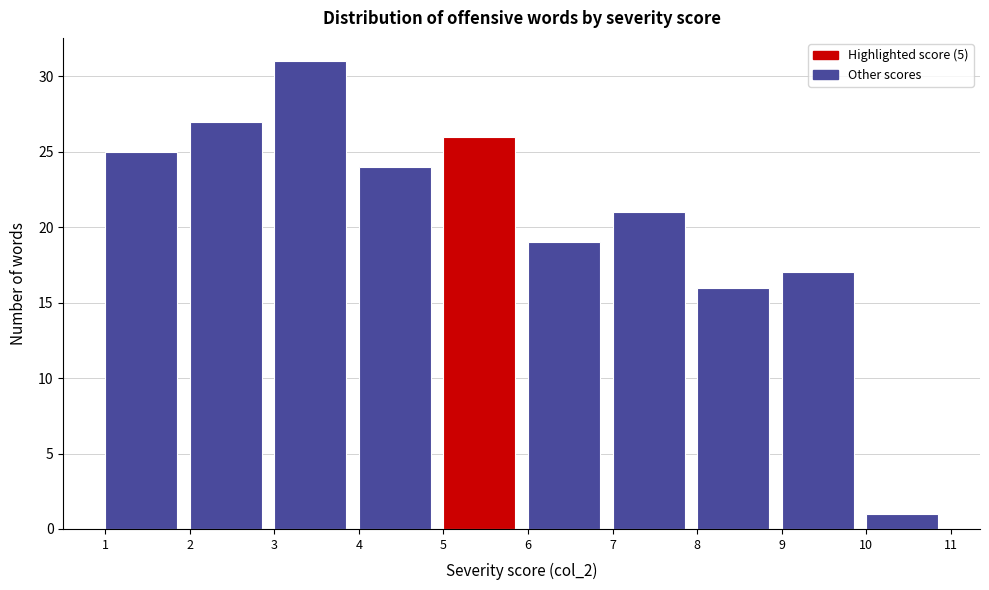

Over which range of the x-axis is the bar tallest?

3 to 4